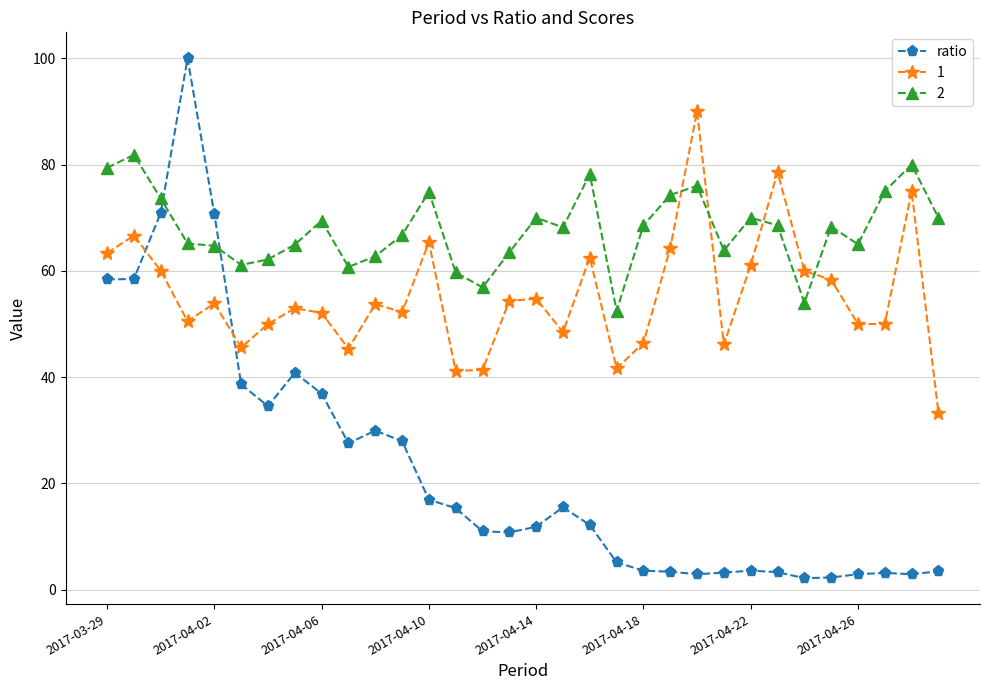

What is the maximum value shown in the chart?

100.0